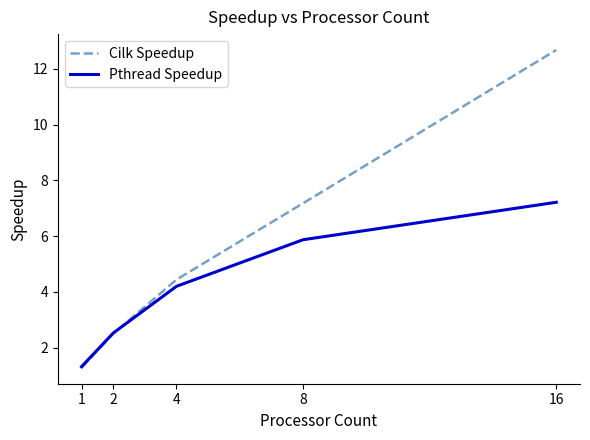

List the series in order of their peak value, lowest first.

Pthread Speedup, Cilk Speedup